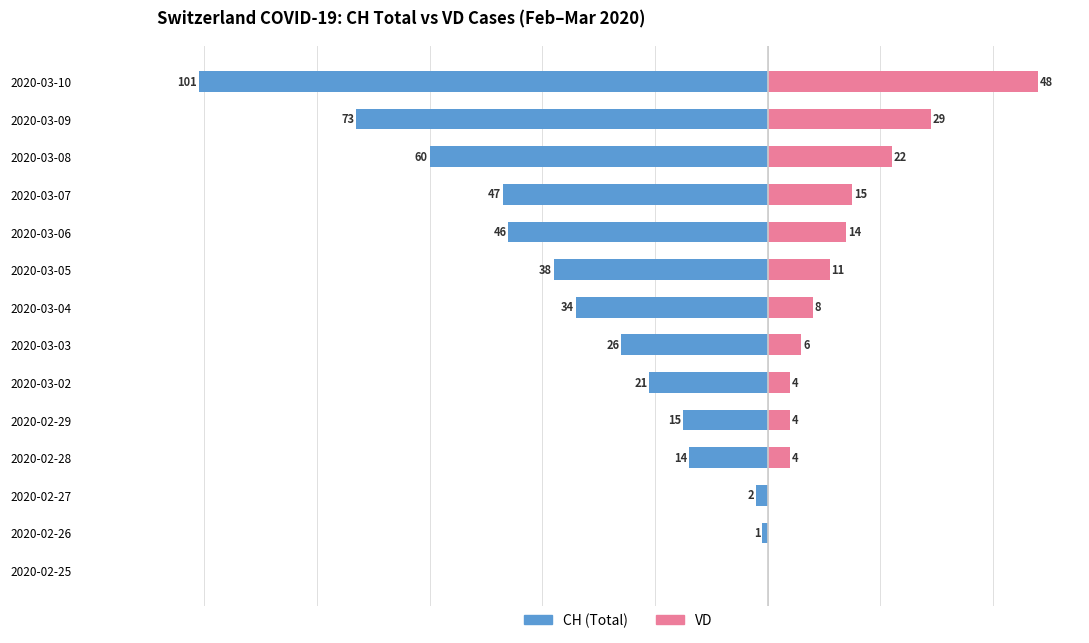

What is the total value across all series at 2020-03-07?

-32